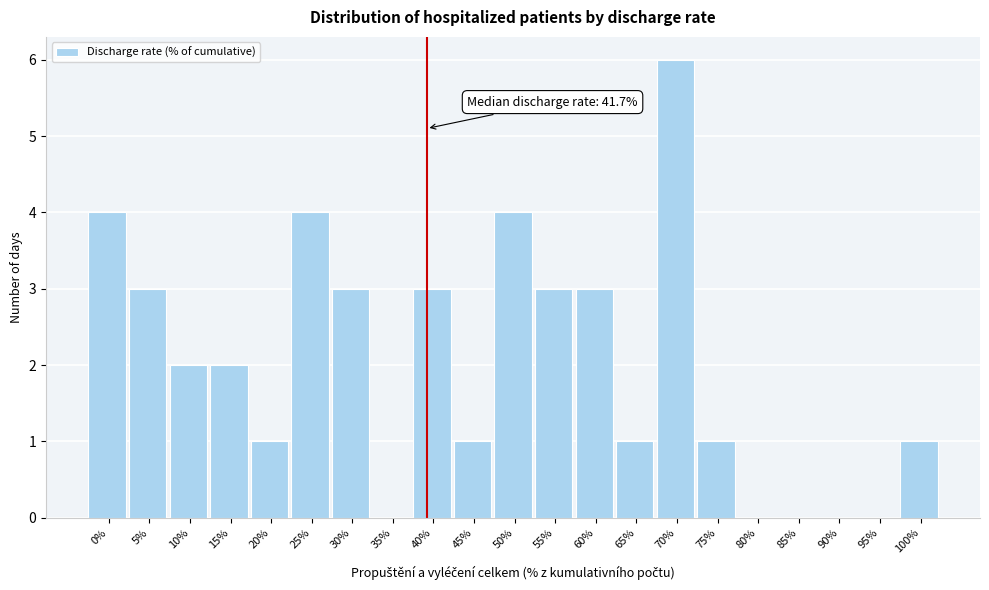

Reading right to left, list all the values displayed in this chart.

100%=1	95%=0	90%=0	85%=0	80%=0	75%=1	70%=6	65%=1	60%=3	55%=3	50%=4	45%=1	40%=3	35%=0	30%=3	25%=4	20%=1	15%=2	10%=2	5%=3	0%=4